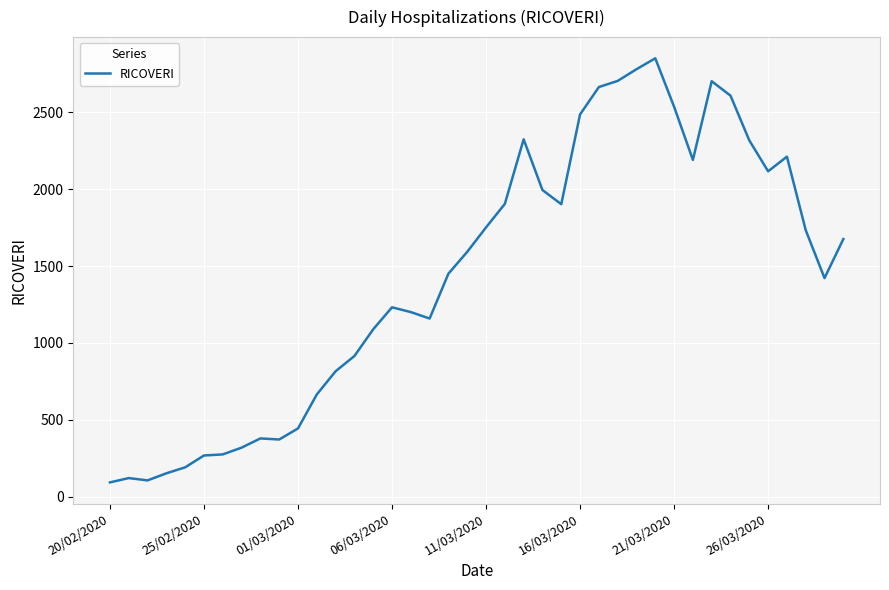

What is the greatest value displayed?

2852